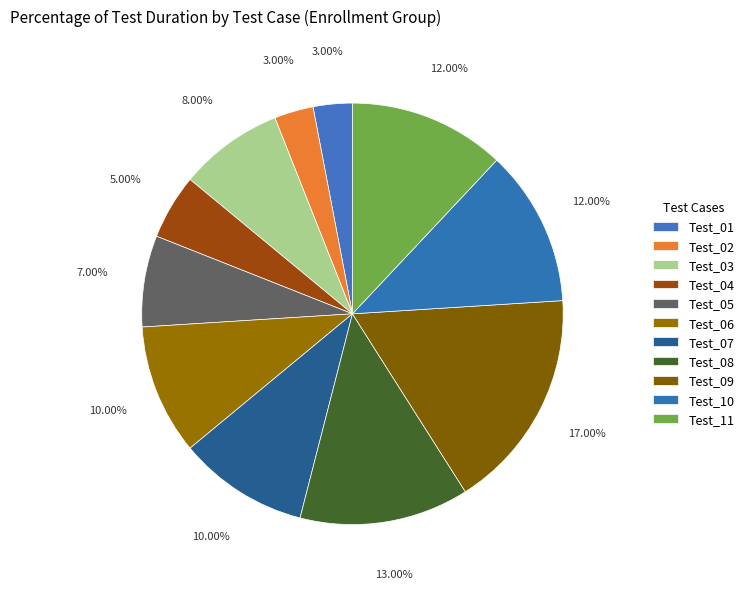

To the nearest percent, what is the combined percentage of Test_02 and Test_01?

6%